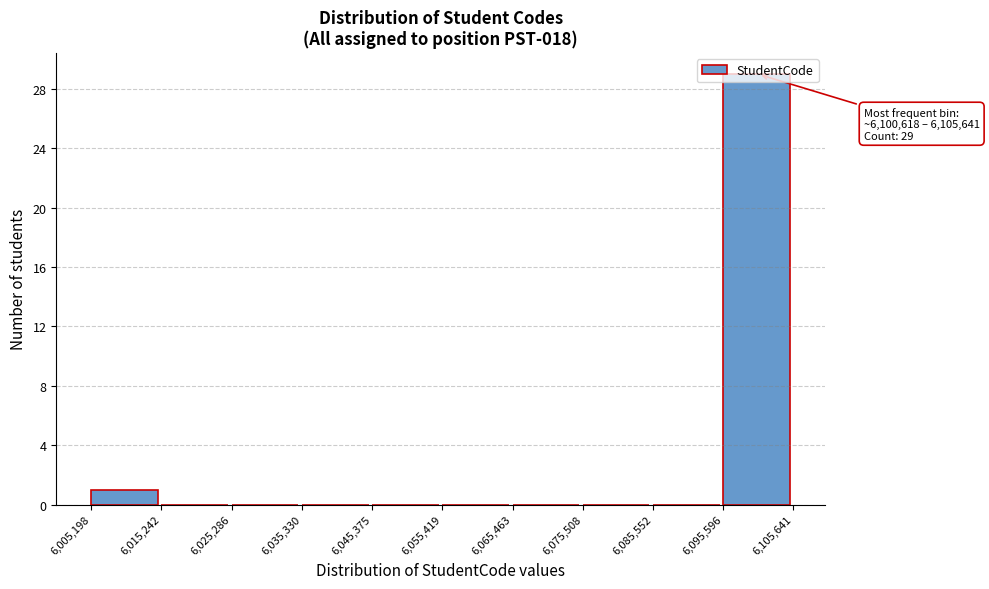

Over which range of the x-axis is the bar tallest?

6,095,596 to 6,105,641